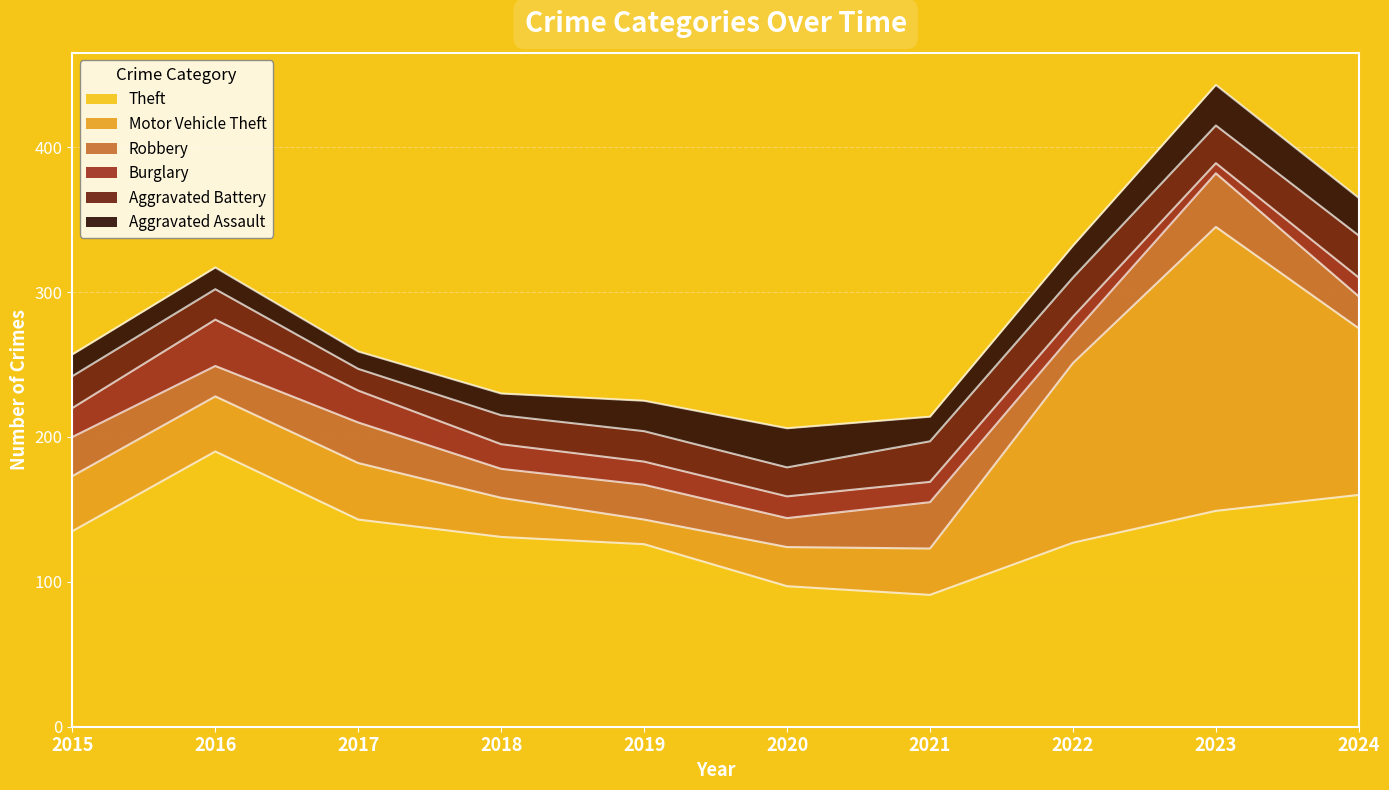

How many interior local peaks does the Aggravated Assault series have?

2